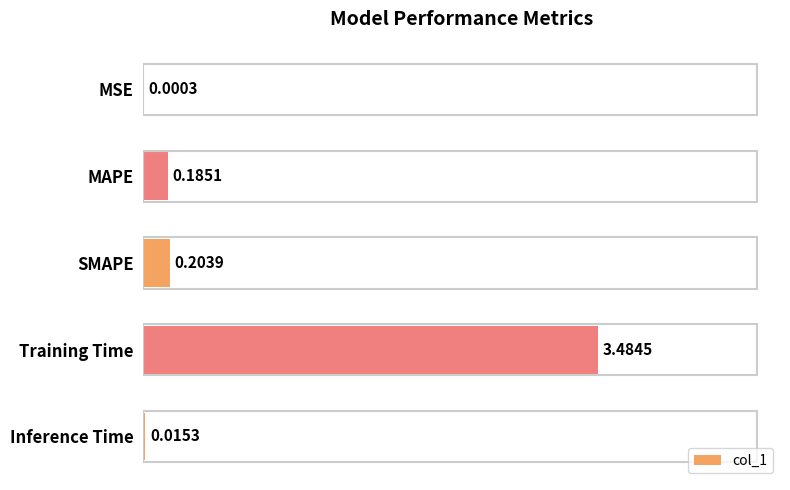

At which category does the chart reach its peak across all series?

Training Time